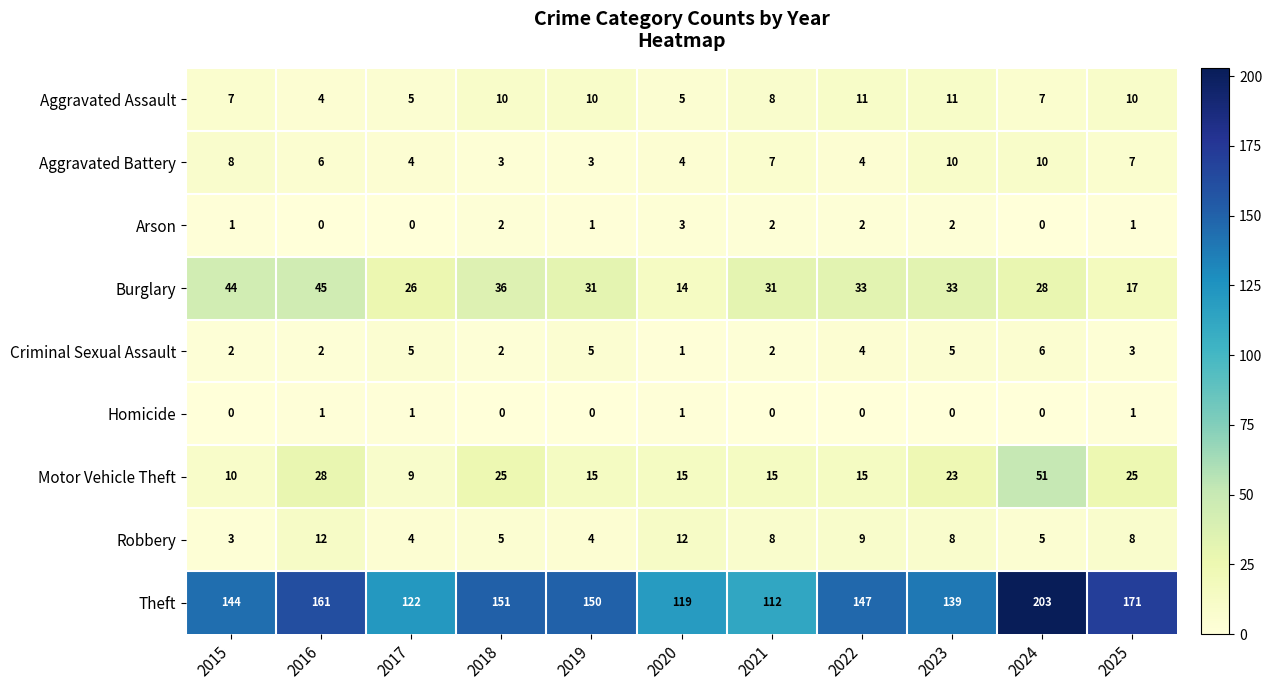

Which category has the lowest value in the Aggravated Assault series?

2016